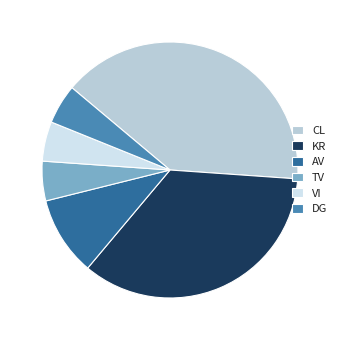

Is VI the majority of the pie?

No